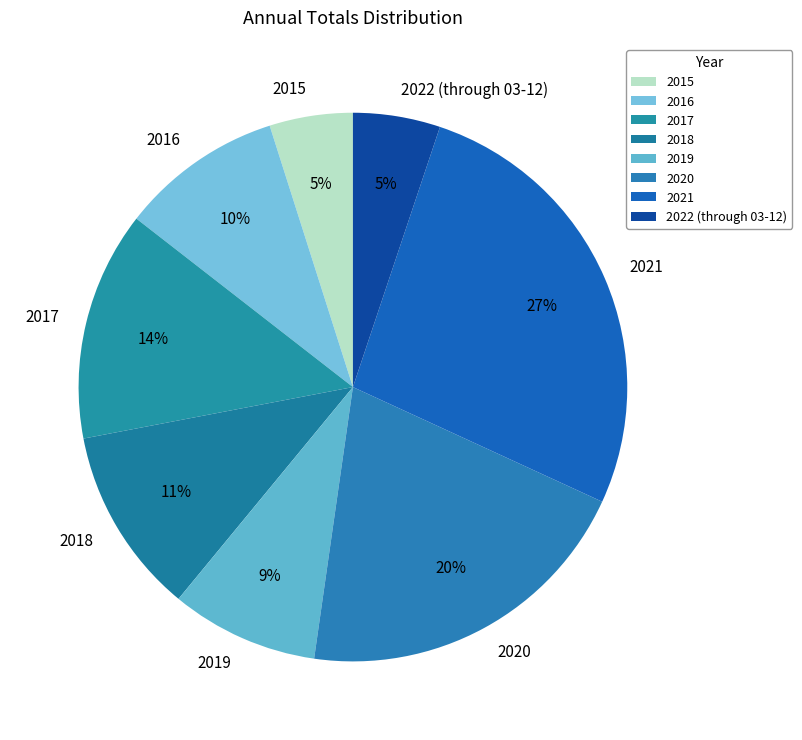

To the nearest percent, what percentage of the pie is 2018?

11%